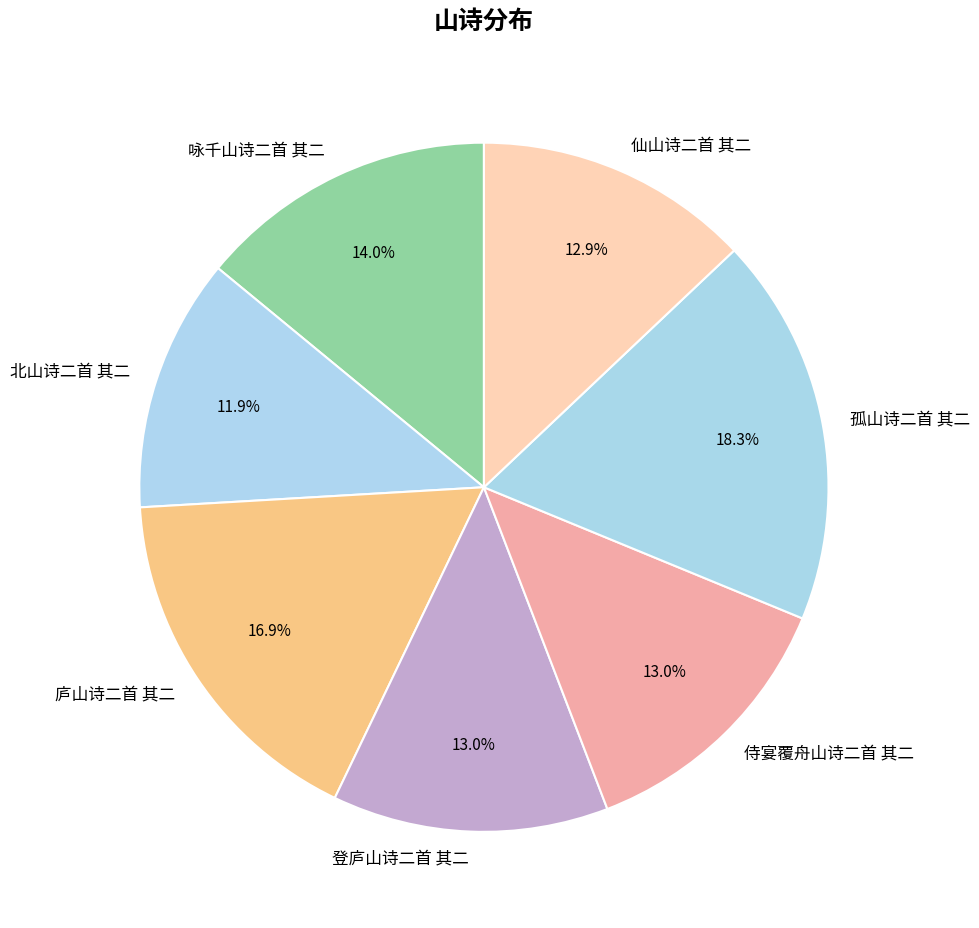

Between 北山诗二首 其二 and 庐山诗二首 其二, which is larger?

庐山诗二首 其二